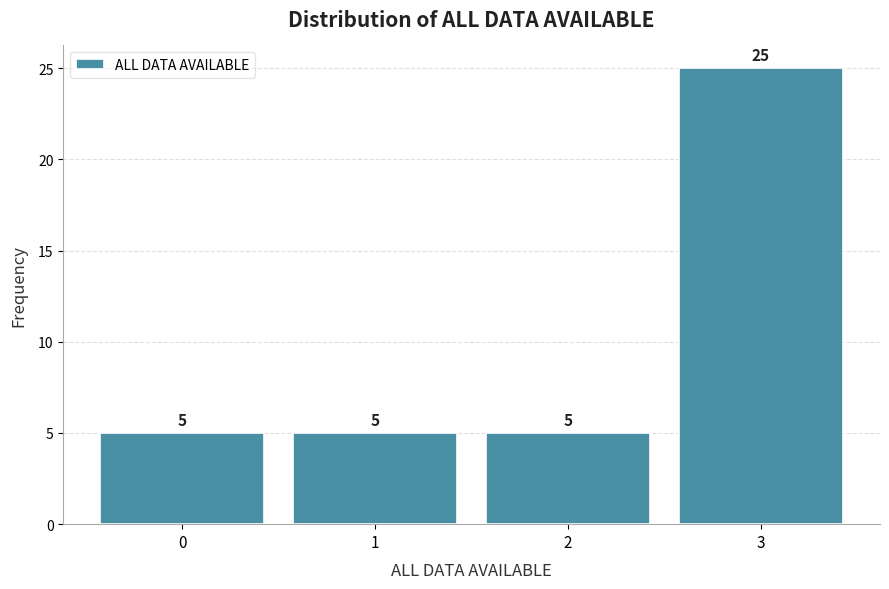

Reading left to right, what are all the values shown in this chart?

5	5	5	25